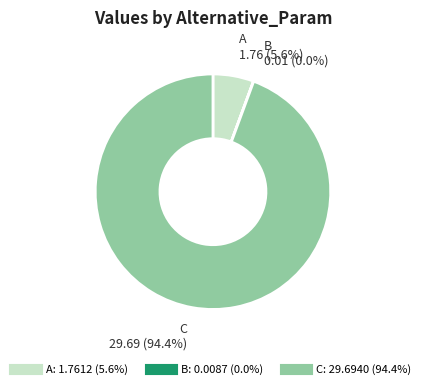

Which slice is the largest?

C